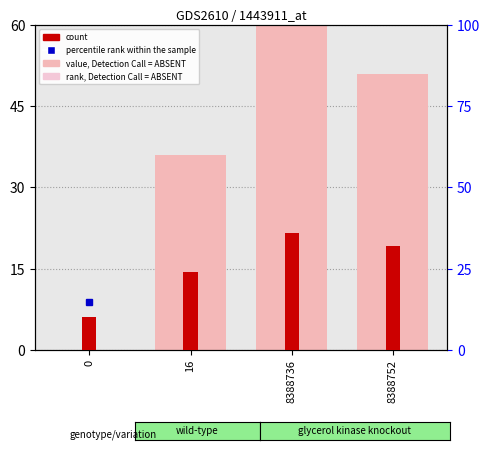

What is the maximum value for value, Detection Call = ABSENT?

139.3